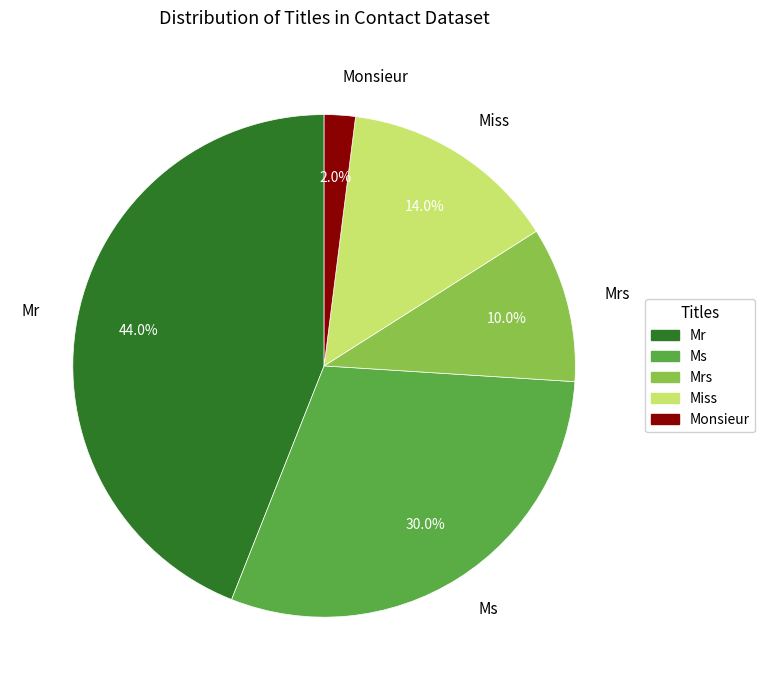

Which slice is the smallest?

Monsieur